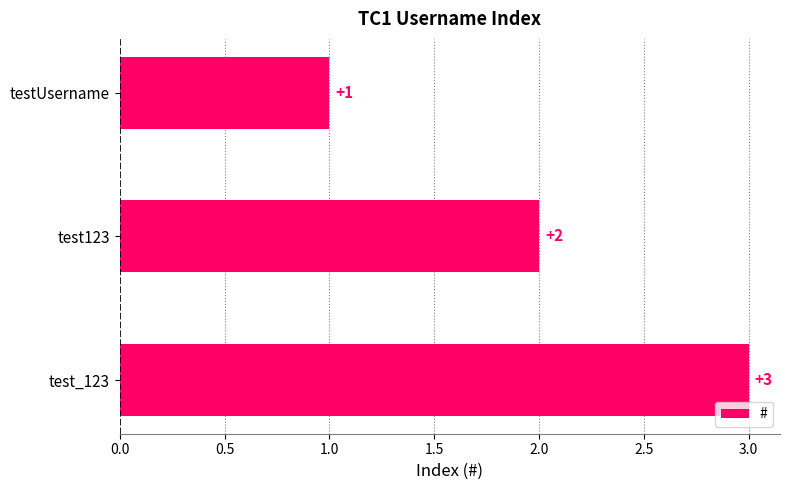

Count the number of categories in the chart.

3